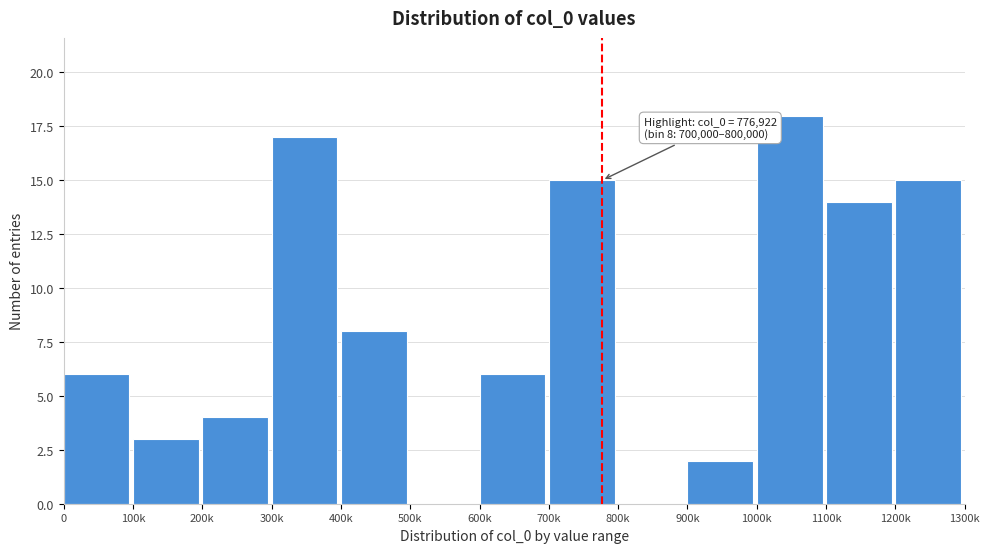

Reading left to right, what are all the values shown in this chart?

0=6	100k=3	200k=4	300k=17	400k=8	500k=0	600k=6	700k=15	800k=0	900k=2	1000k=18	1100k=14	1200k=15